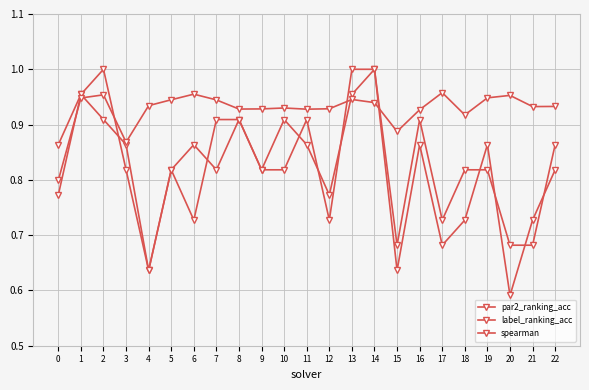

Where is the first local maximum for par2_ranking_acc?

2